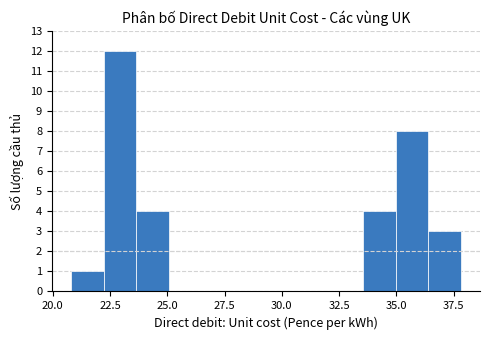

Around what value on the x-axis is the tallest bar? Give the approximate position of its centre, as read against the axis.

23.0